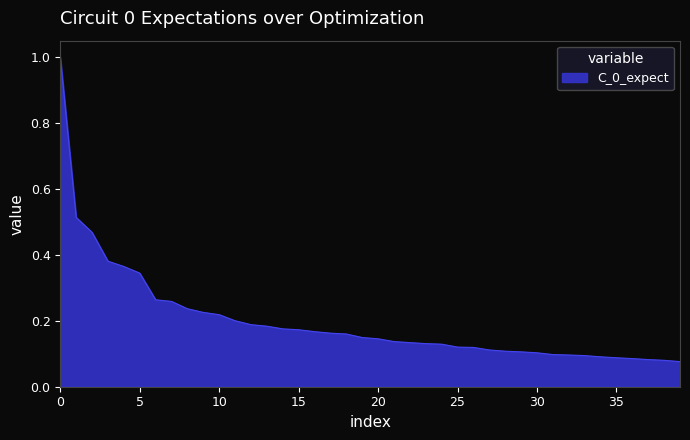

Does the chart display data point markers on the line(s)?

No